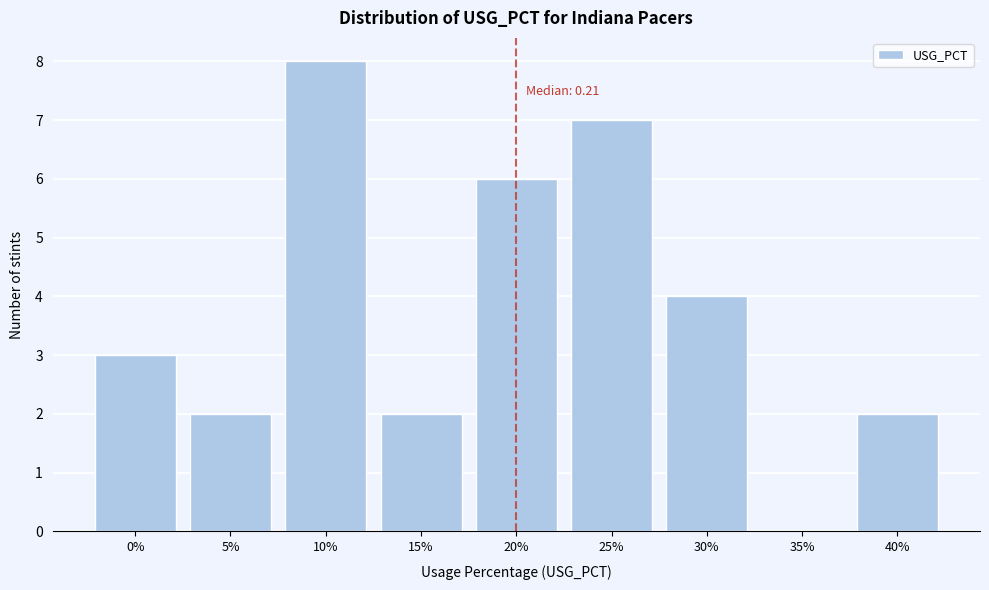

Reading left to right, list all the values displayed in this chart.

0%=3	5%=2	10%=8	15%=2	20%=6	25%=7	30%=4	35%=0	40%=2